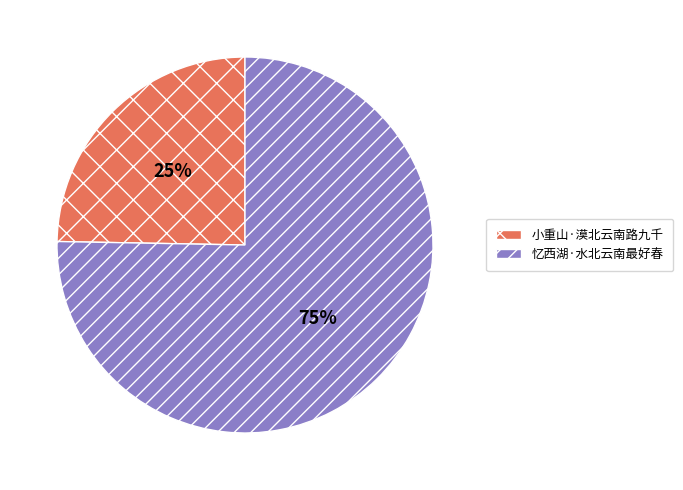

Which slice is the smallest?

小重山·漠北云南路九千